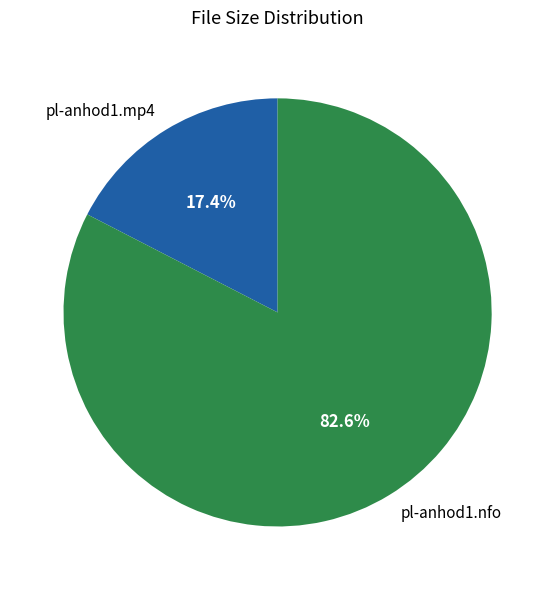

Which has a higher value, pl-anhod1.mp4 or pl-anhod1.nfo?

pl-anhod1.nfo